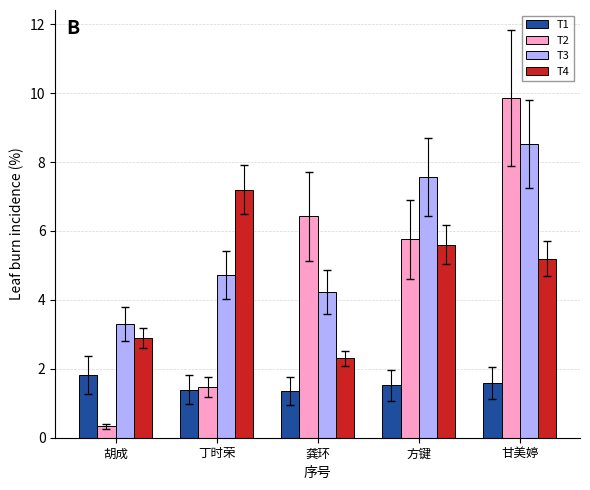

Rank the series by their maximum value, from highest to lowest.

T2, T3, T4, T1